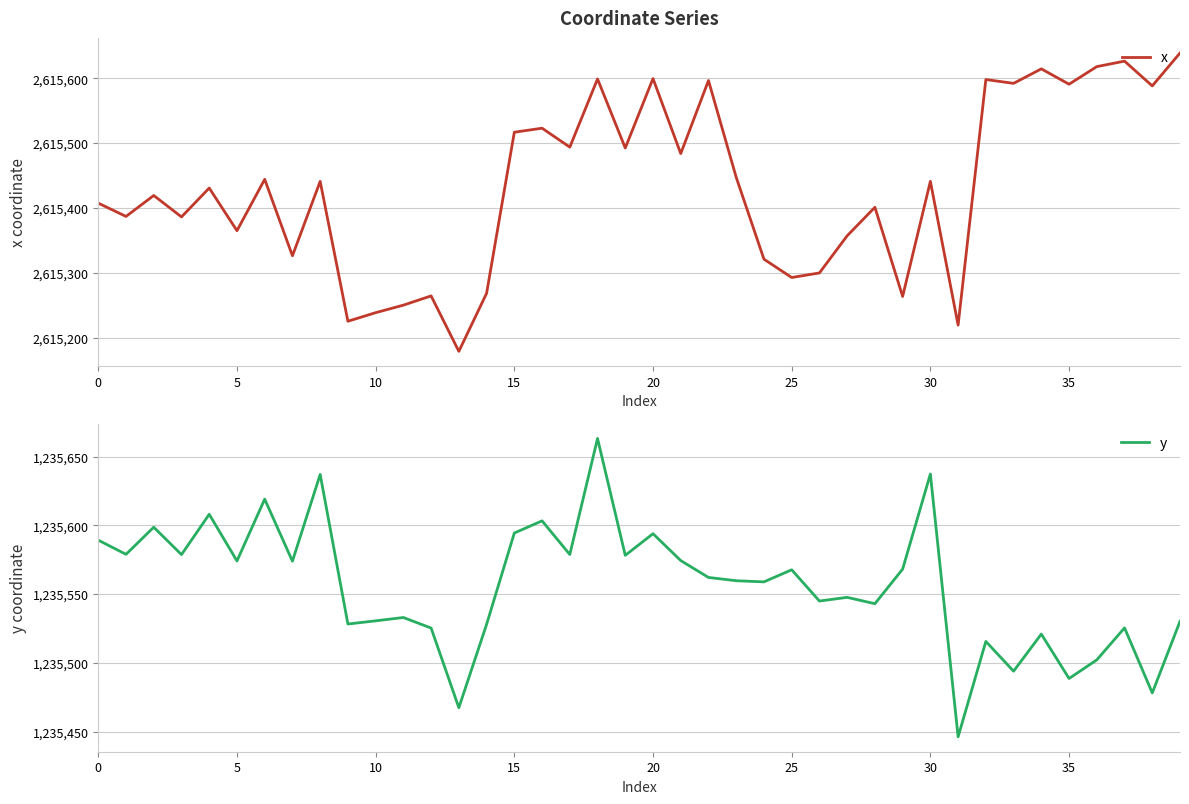

True or false: y and x intersect in this chart.

False